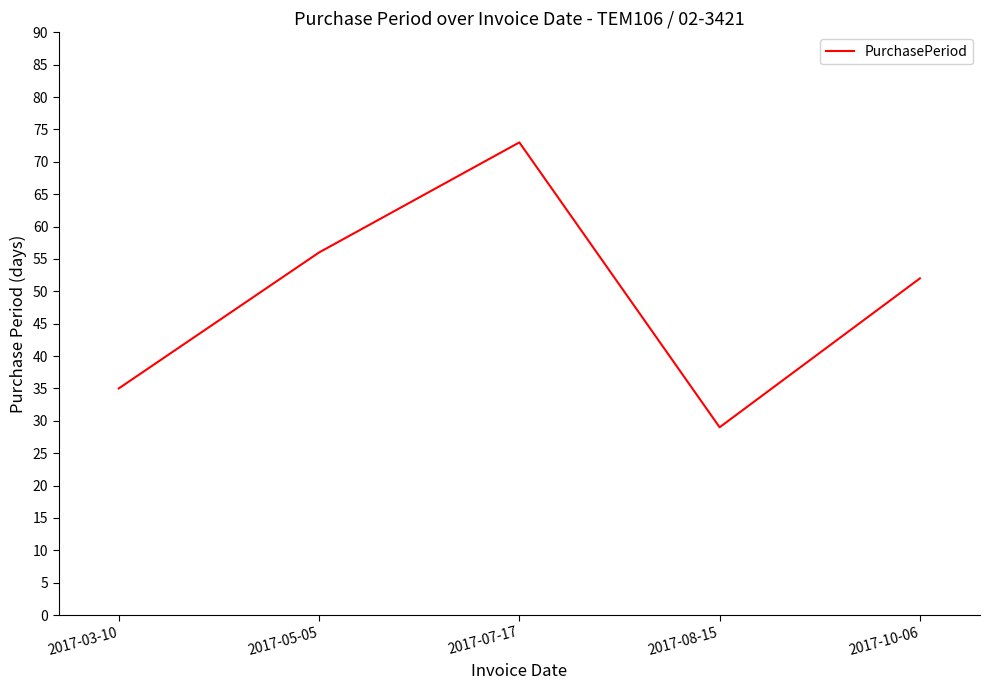

What is the change in value from 2017-03-10 to 2017-05-05?

+21